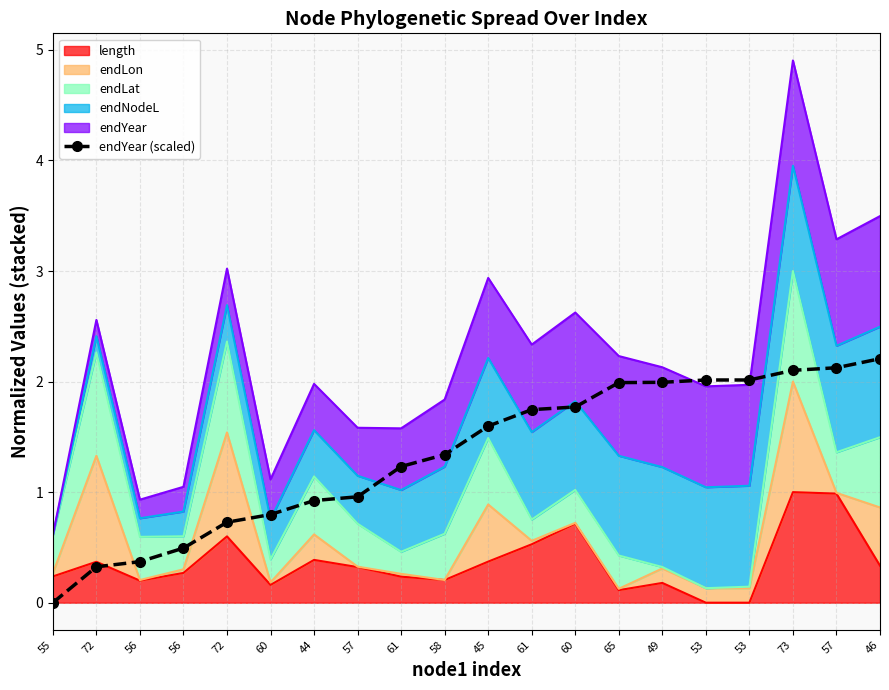

What is the label of the 6th point from the right?

49